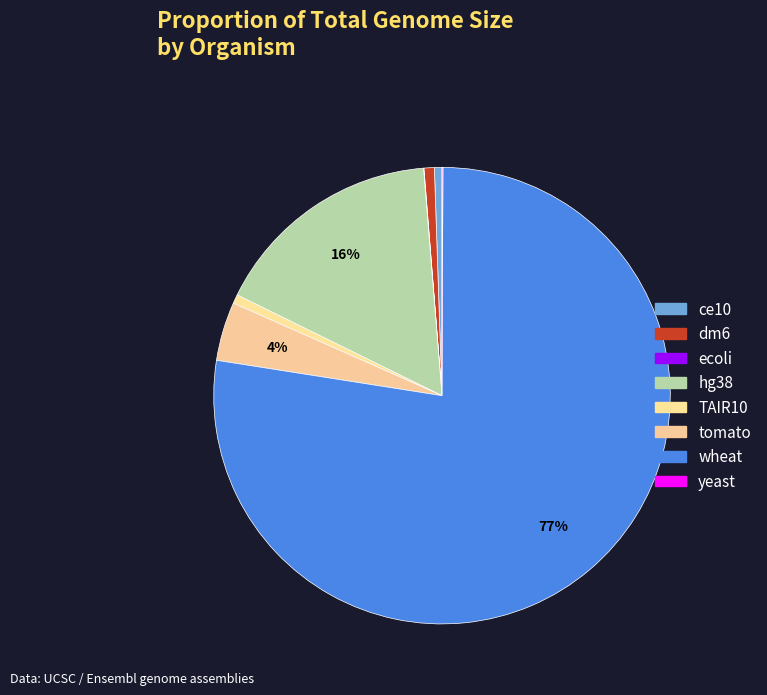

Rank the categories by value from lowest to highest.

ecoli, yeast, ce10, TAIR10, dm6, tomato, hg38, wheat